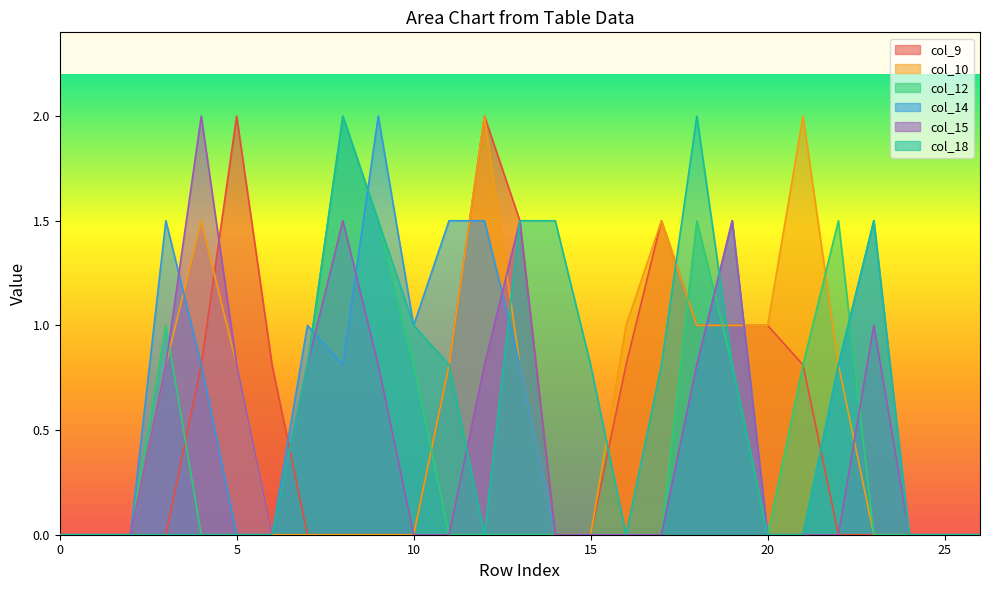

What is the average value of the col_9 series?

0.5